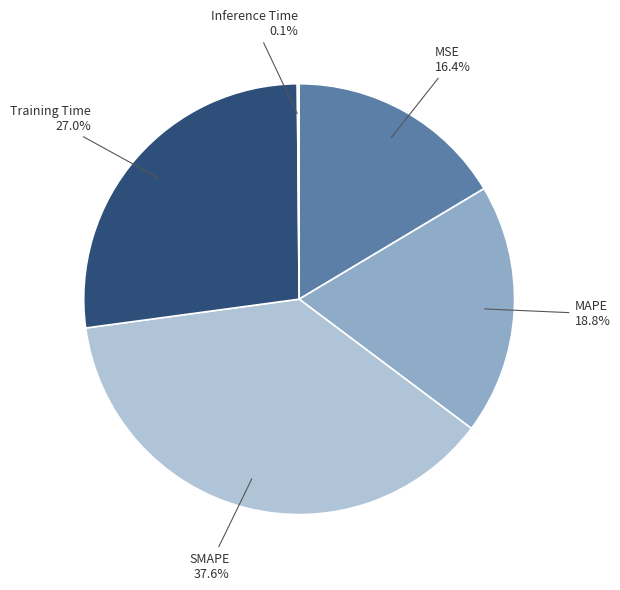

Between Training Time and MSE, which is larger?

Training Time